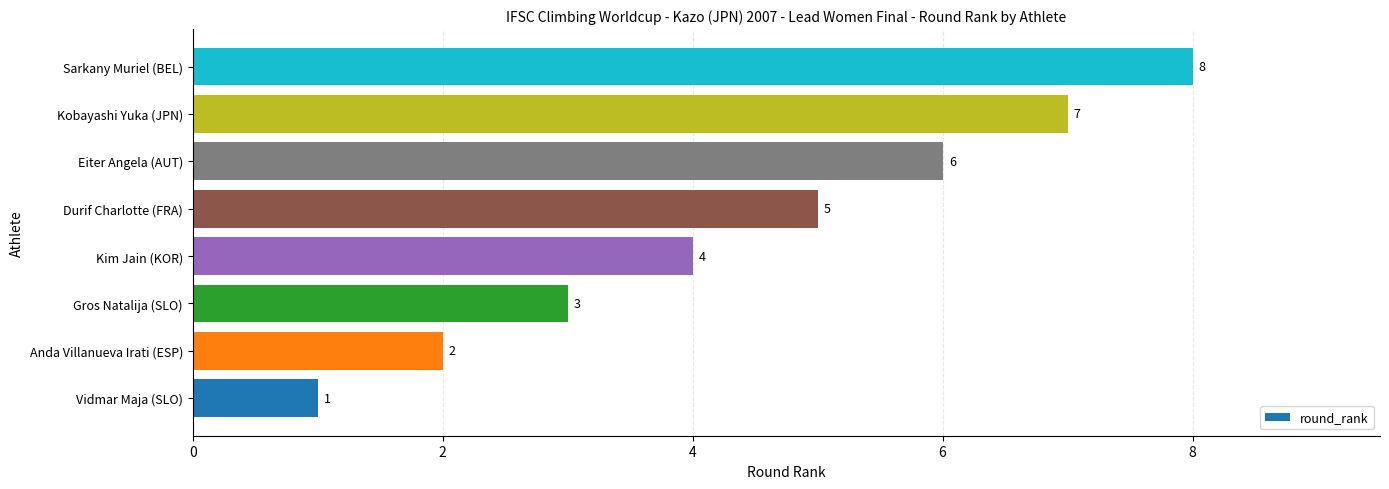

At which label is the value closest to 4?

Kim Jain (KOR)